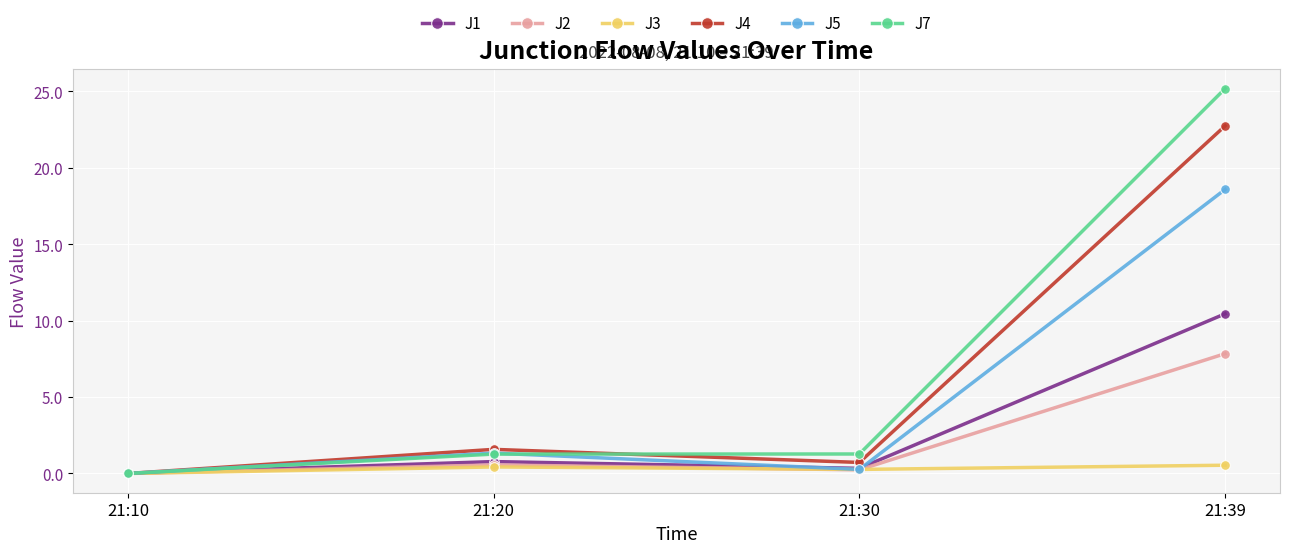

At which category is the sum across all series the highest?

21:39